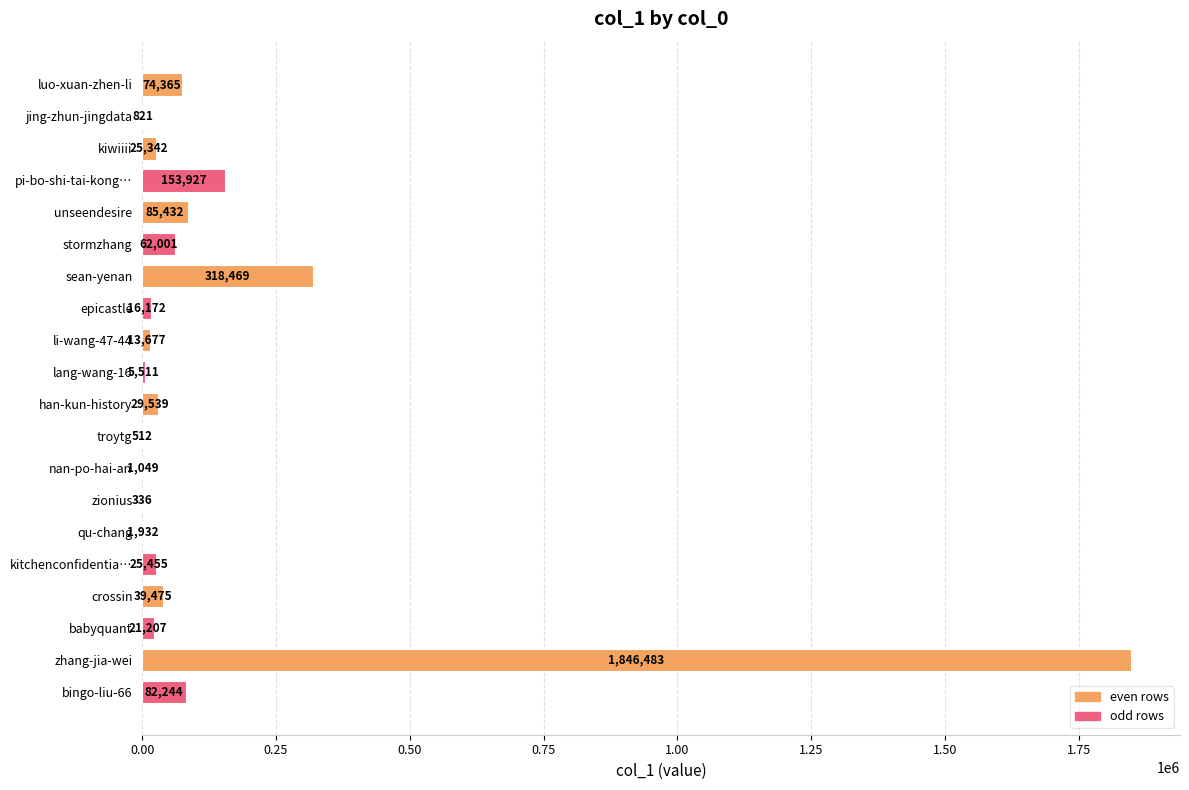

True or false: the data shows 25342 at kiwiiii.

True